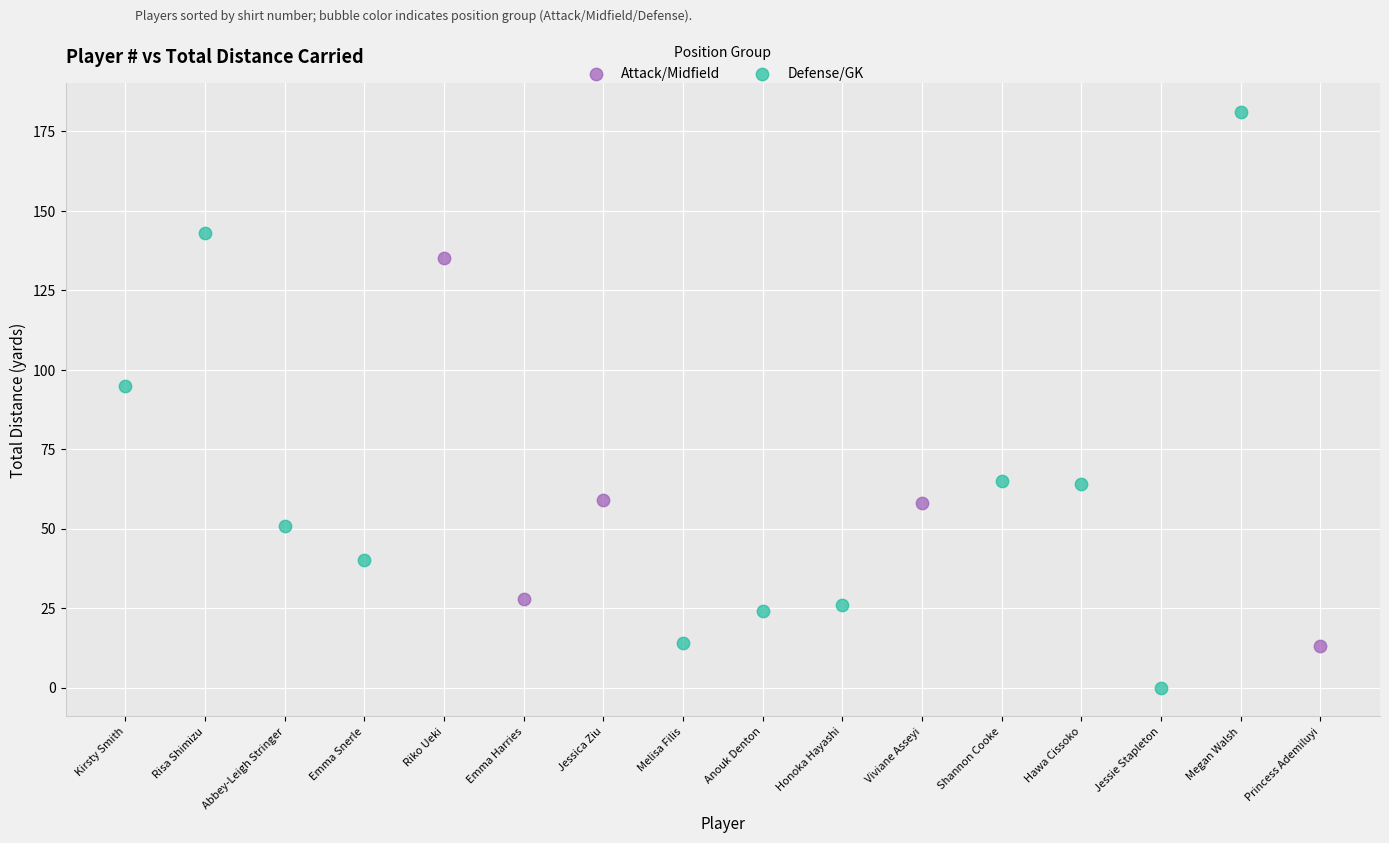

Which series contains the lowest Y value?

Defense/GK